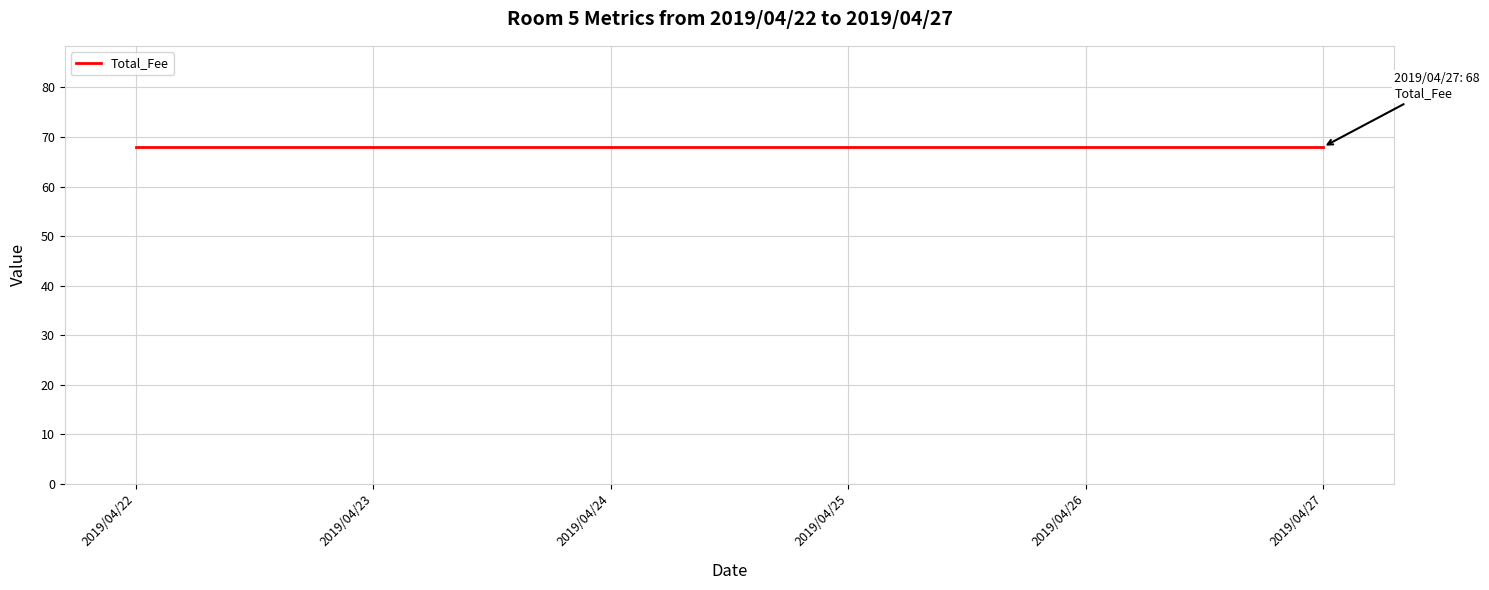

How many data points does each series have?

6